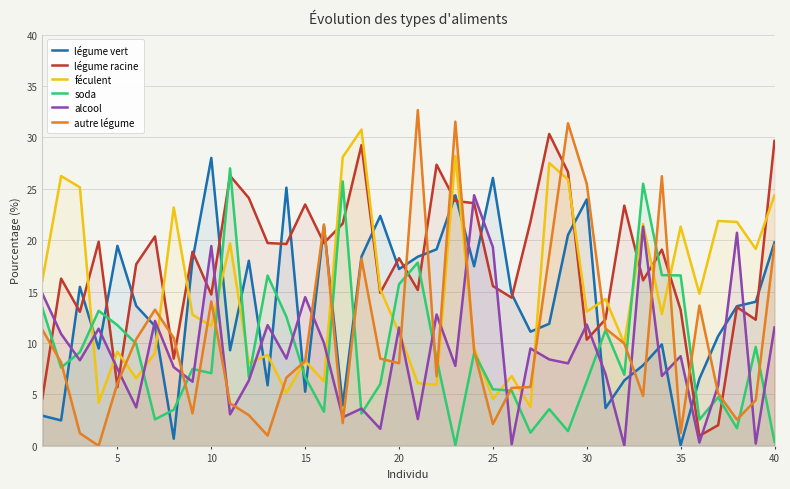

Which series has the largest total across all categories?

légume racine